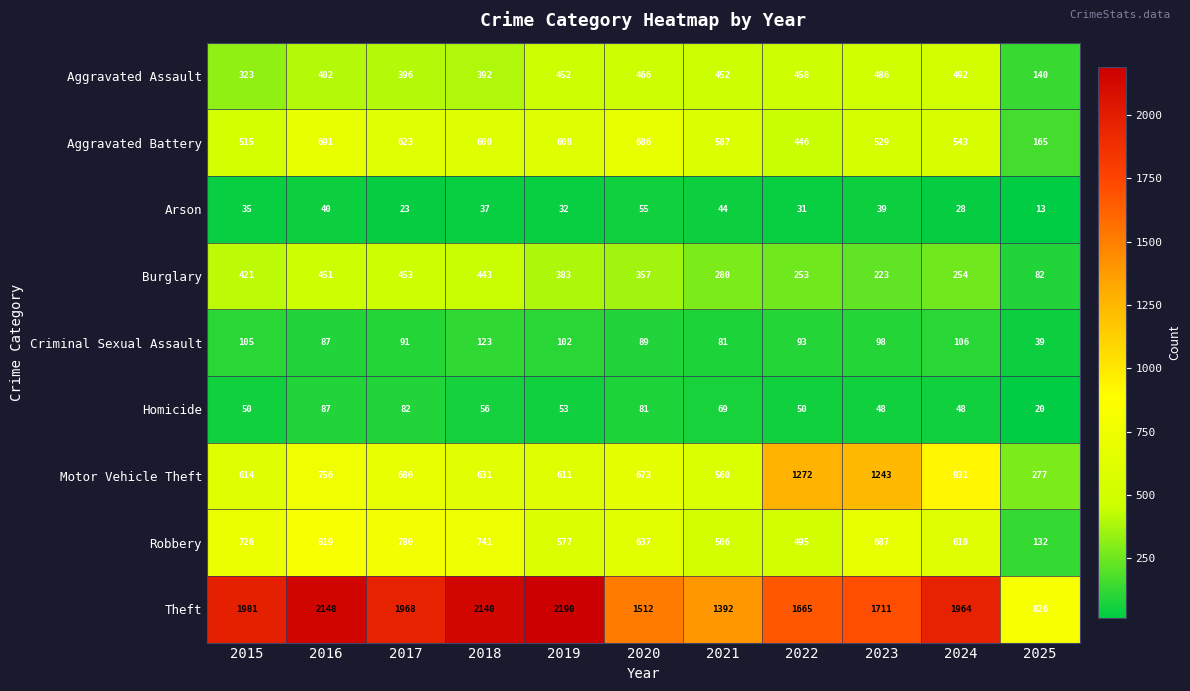

True or false: Aggravated Assault has a value of 305 at 2021.

False